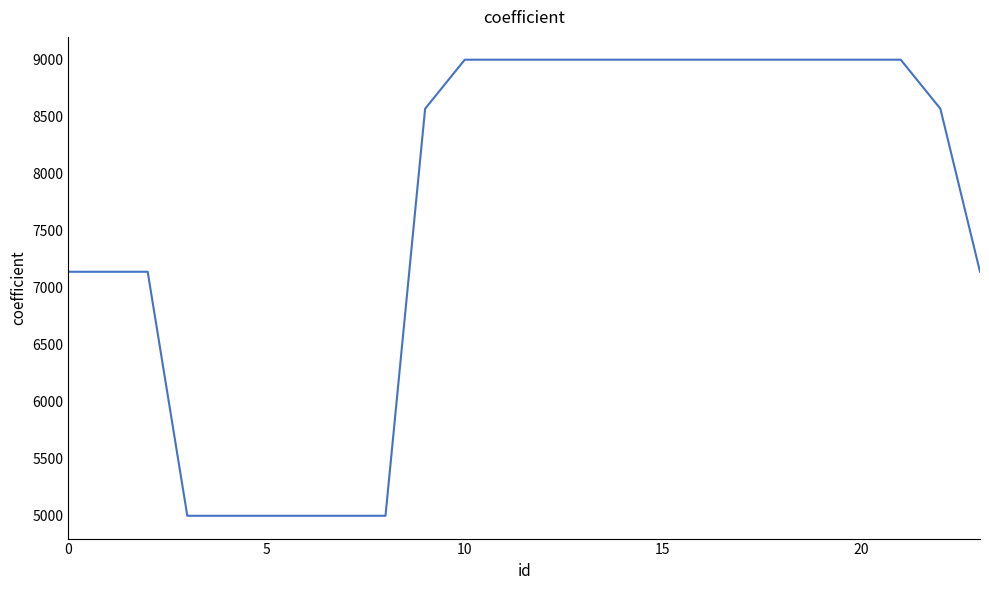

What is the minimum value shown in the chart?

5000